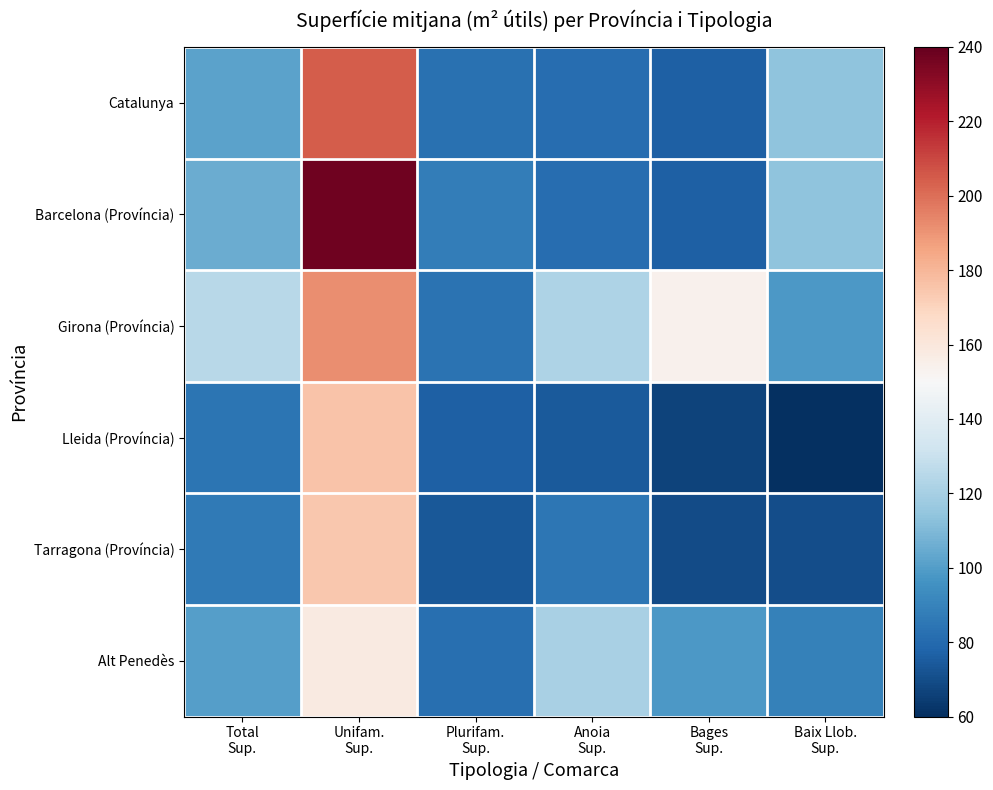

At how many categories does at least one series exceed 138?

2